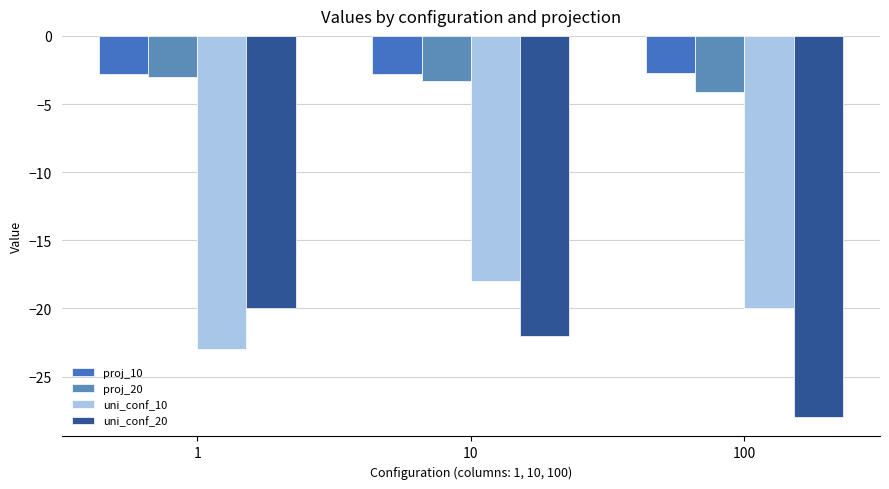

How many bars are there in total?

12